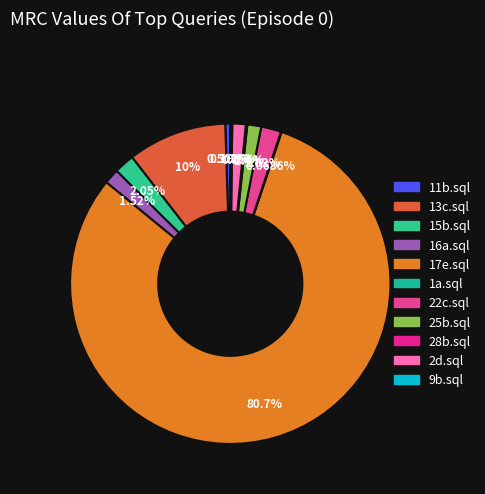

To the nearest percent, what is the difference between the 28b.sql and 25b.sql slice percentages?

1%